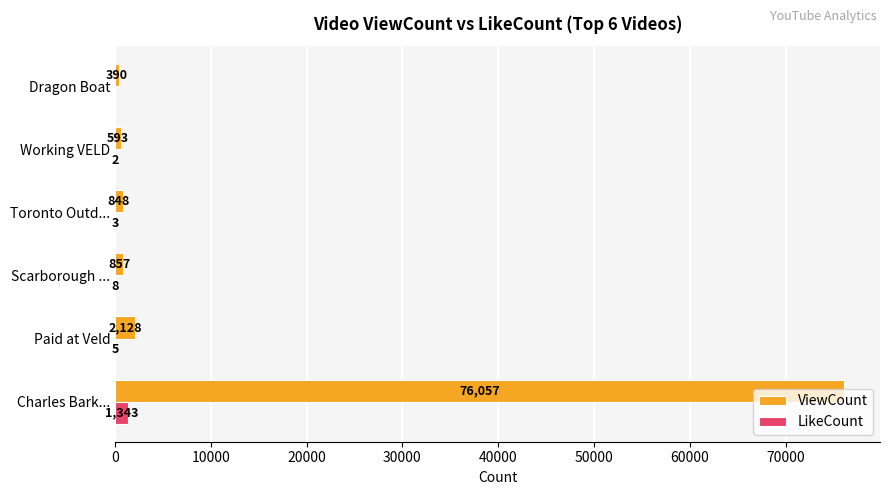

What is the sum of all ViewCount values?

80873